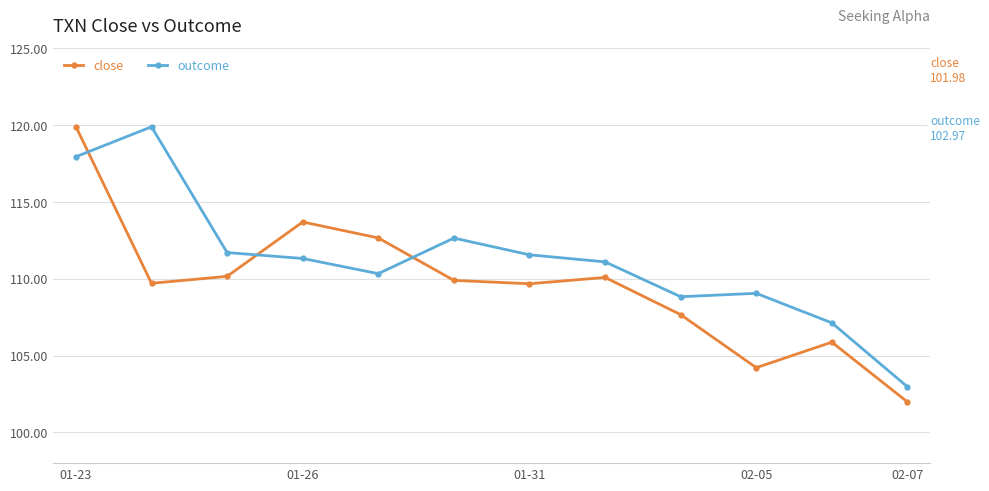

How many interior local valleys does the outcome series have?

2